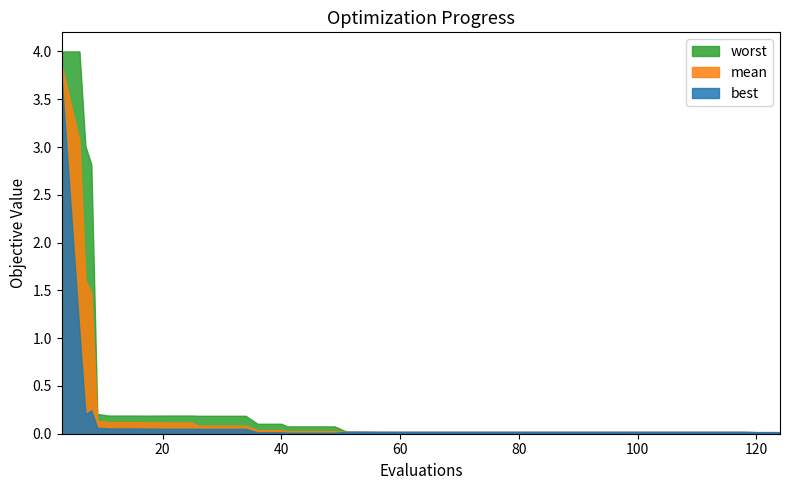

Which series has the largest range (max minus min)?

worst